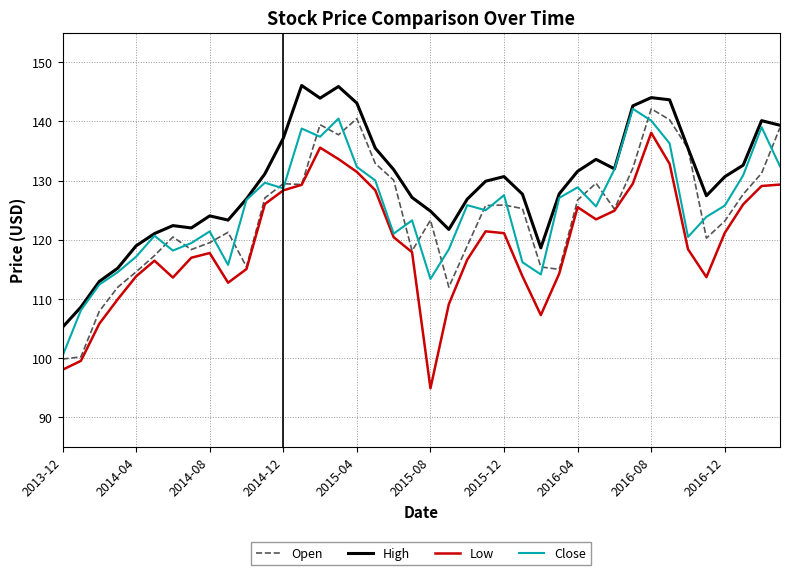

Which series has the largest total across all categories?

High